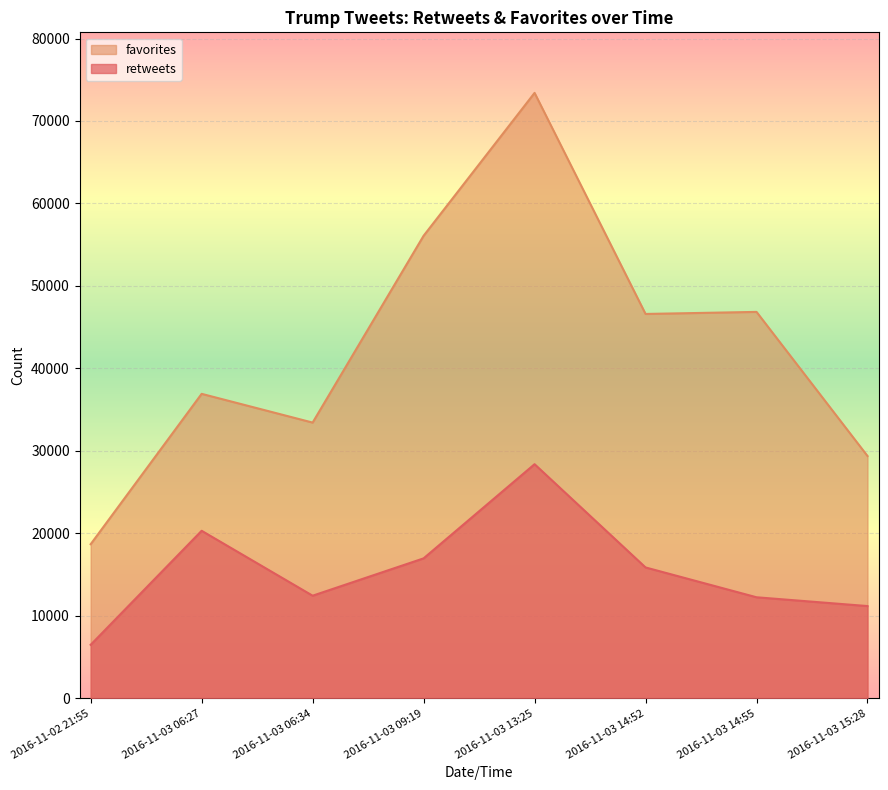

Is it true that retweets equals 28391 at 2016-11-03 13:25?

True